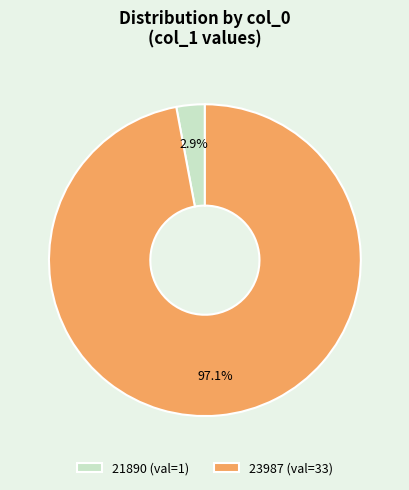

True or false: 21890 accounts for 3% of the total.

True